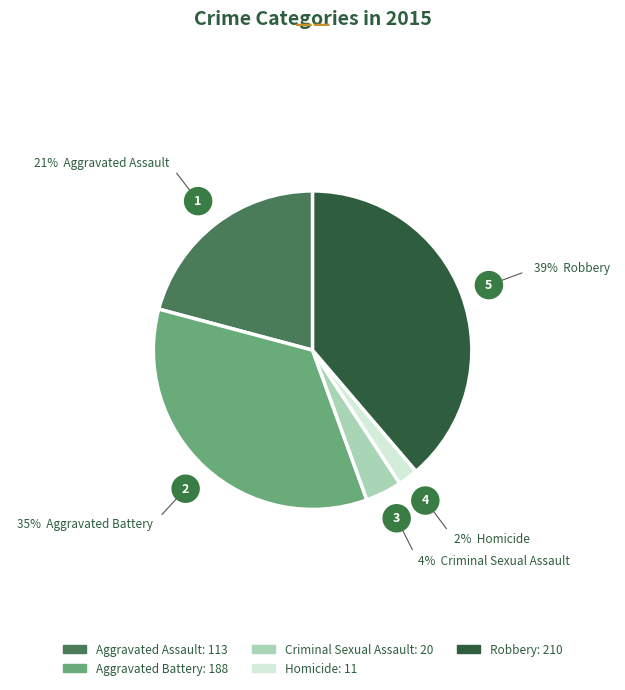

The Aggravated Battery slice represents 25% of the pie. True or false?

False